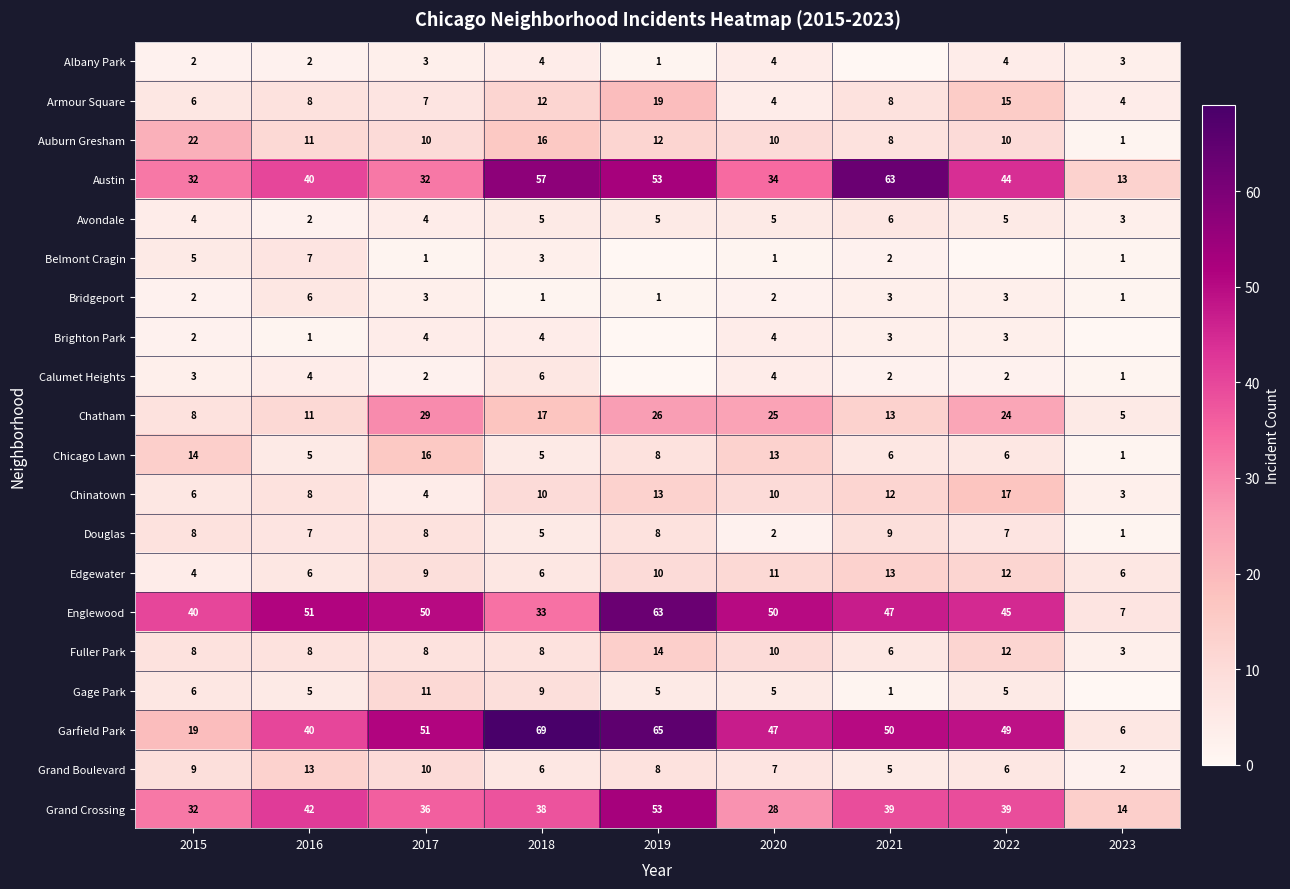

What is the difference between the second highest and second lowest values in the Englewood series?

18